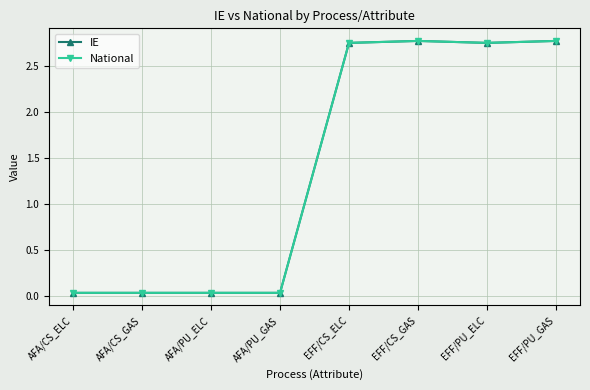

What is the approximate value of National at EFF/CS_GAS?

2.8